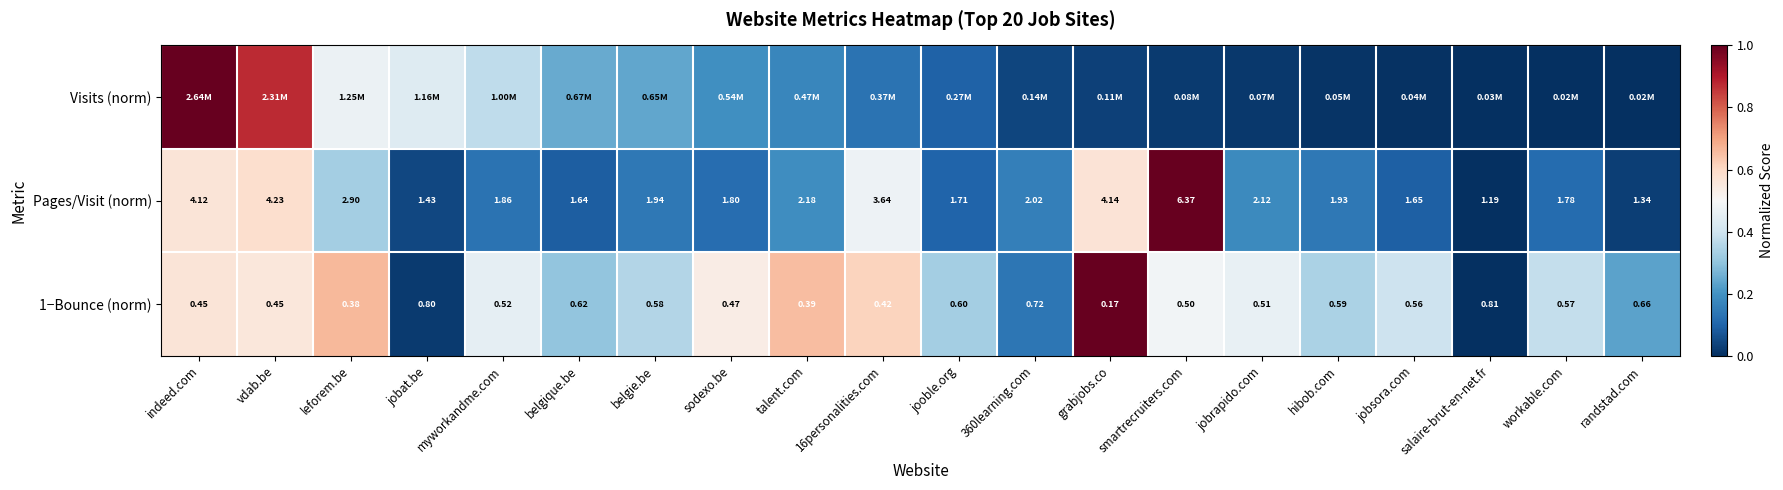

Which category has the highest value in the Pages/Visit (norm) series?

smartrecruiters.com